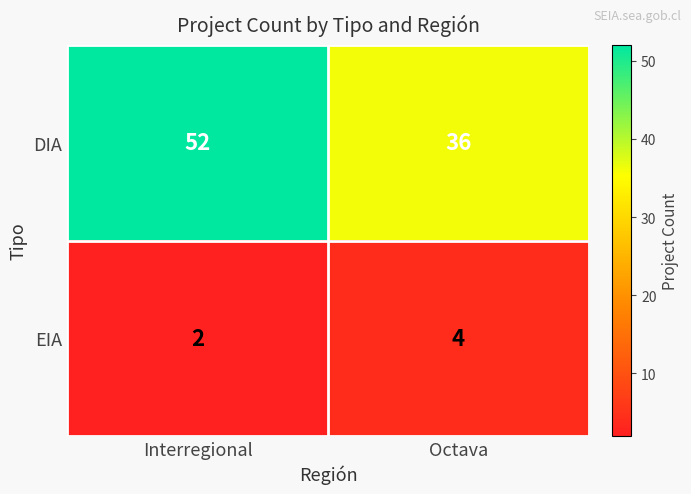

Reading left to right, what are all the values shown in this chart?

DIA: Interregional=52	Octava=36
EIA: Interregional=2	Octava=4